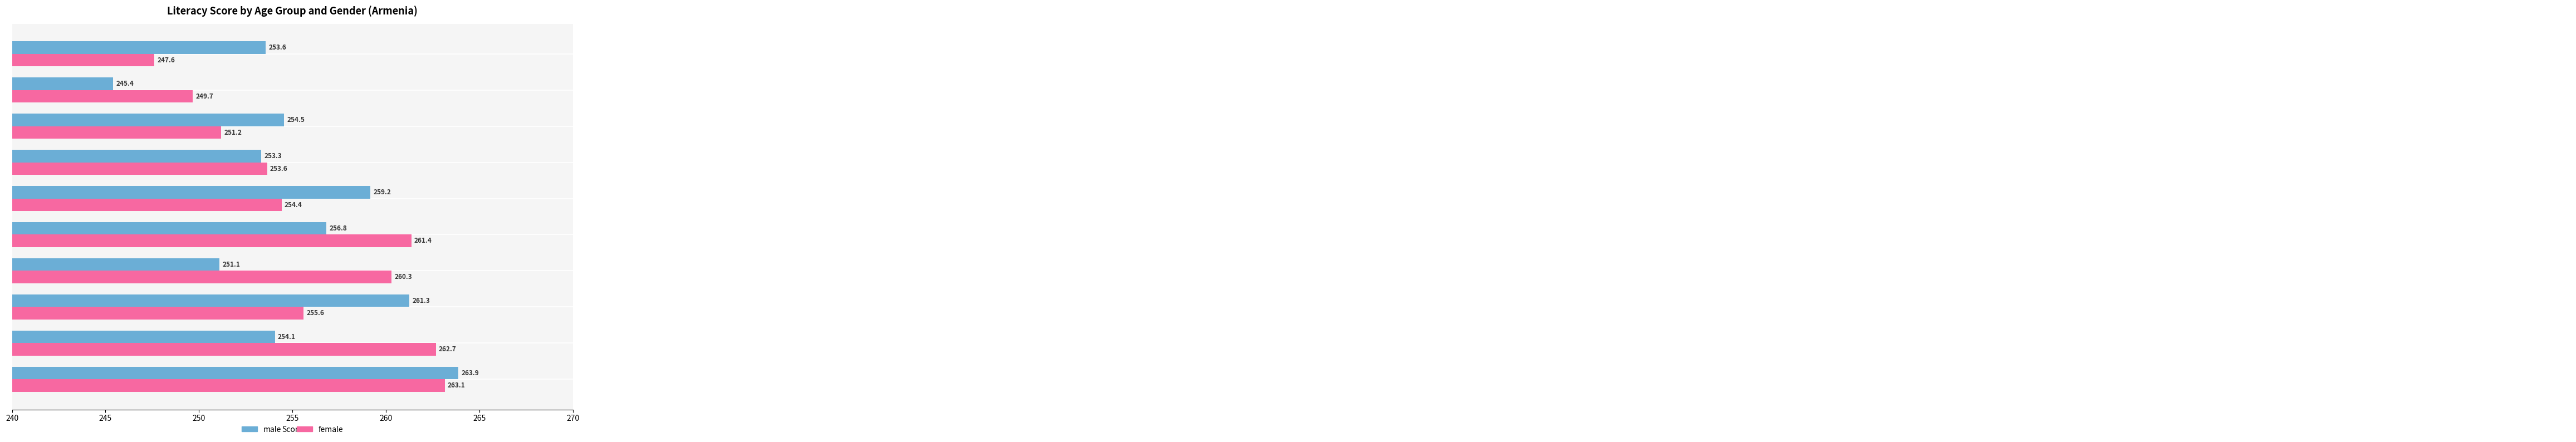

List the series in order of their overall mean, highest first.

female, male